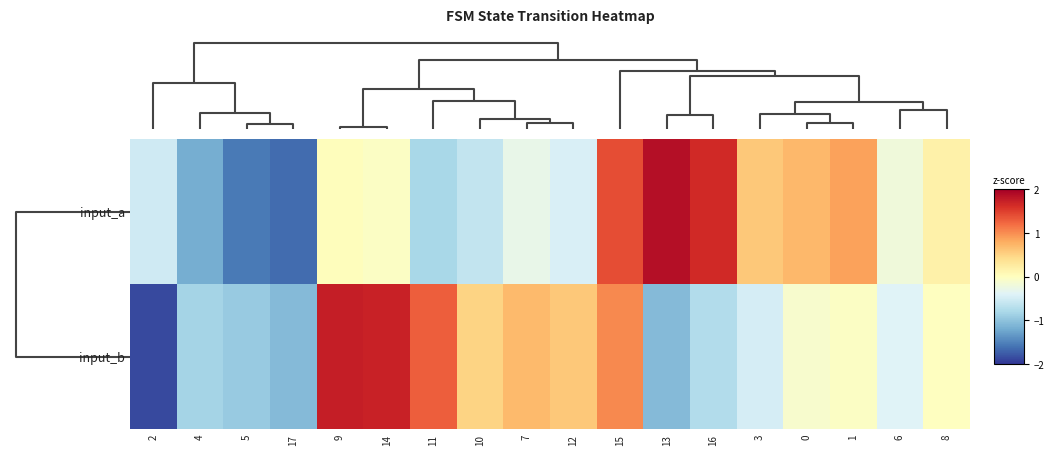

Rank the series at 0 from highest to lowest value.

input_a, input_b